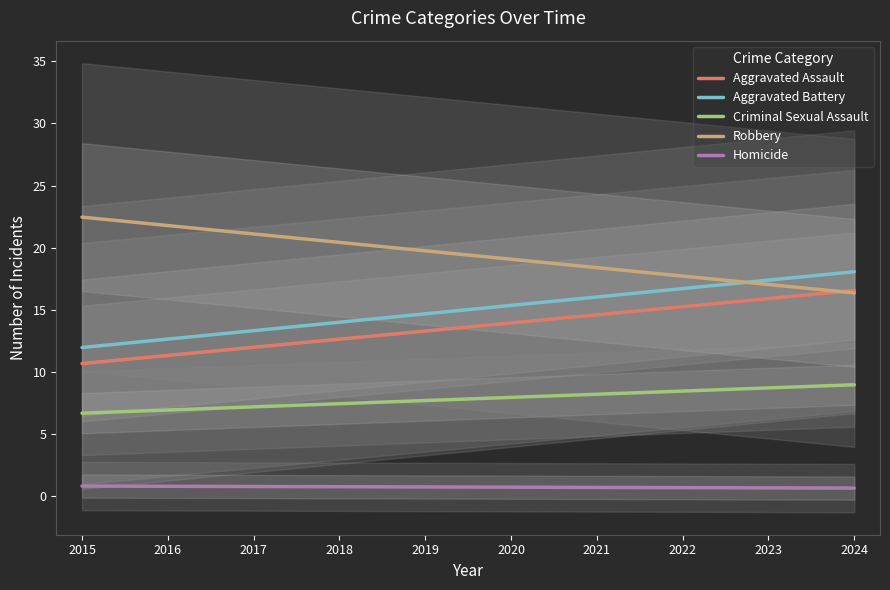

What are all the series names shown in the legend?

Aggravated Assault, Aggravated Battery, Criminal Sexual Assault, Robbery, Homicide